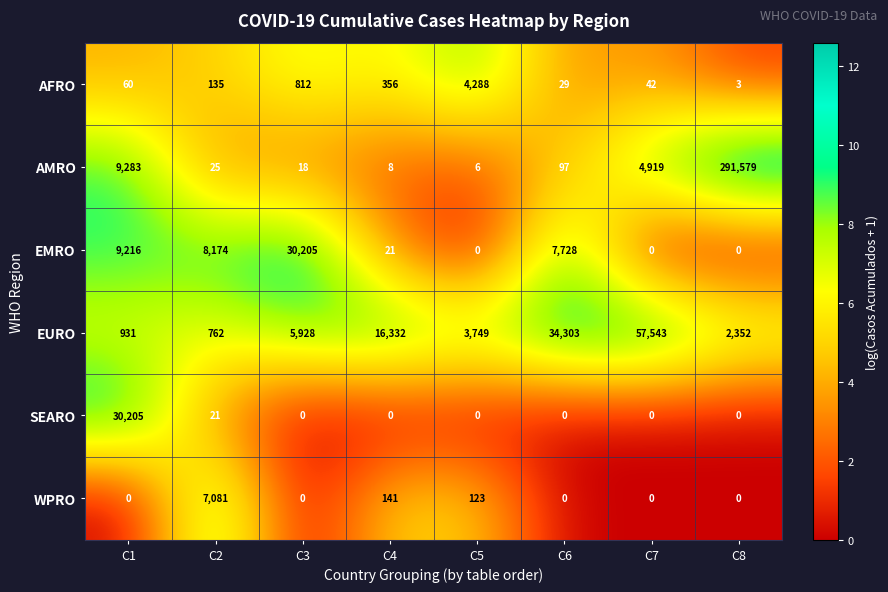

What is the greatest value displayed?

291579